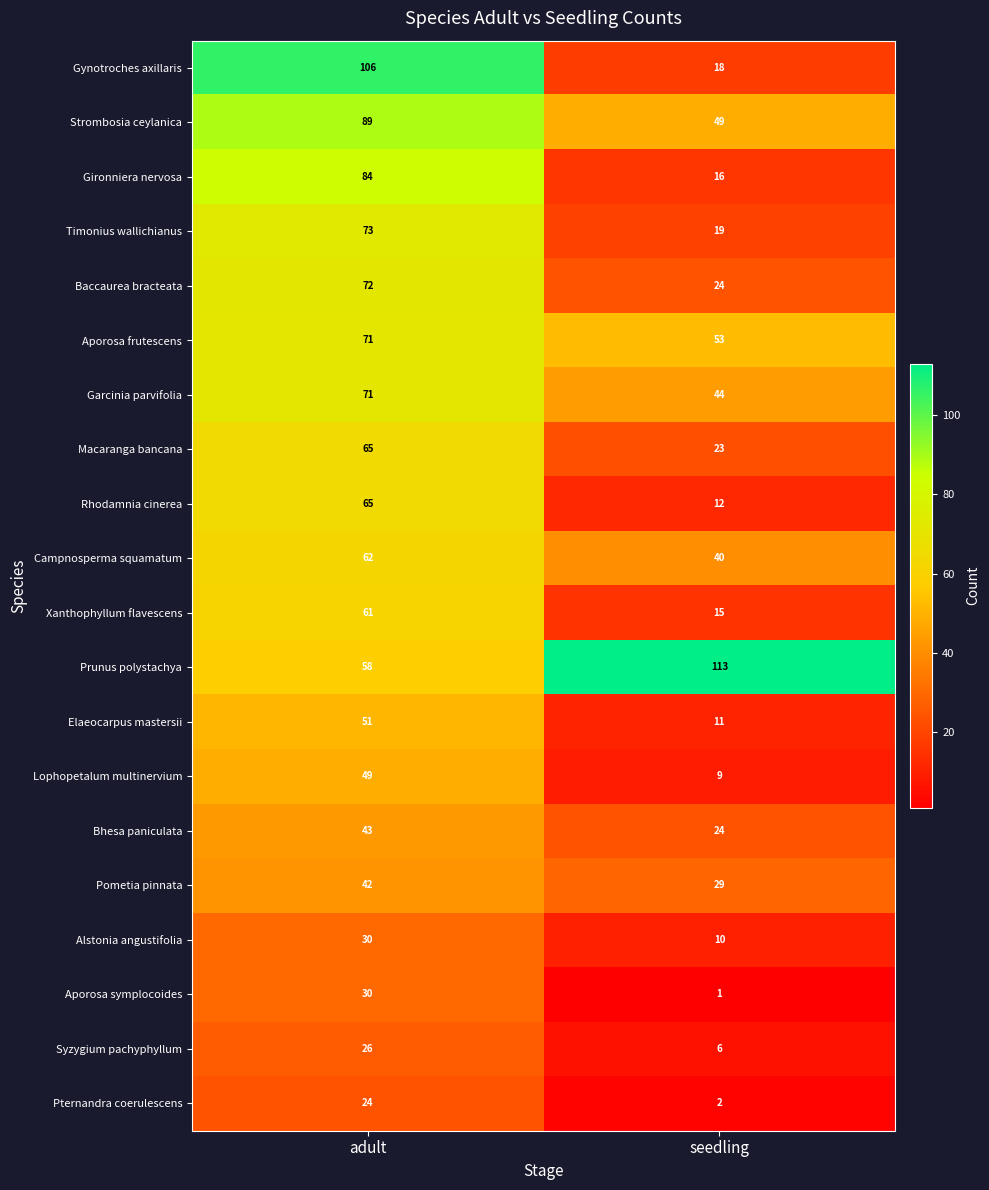

Between adult and seedling, which series saw the biggest shift?

Gynotroches axillaris